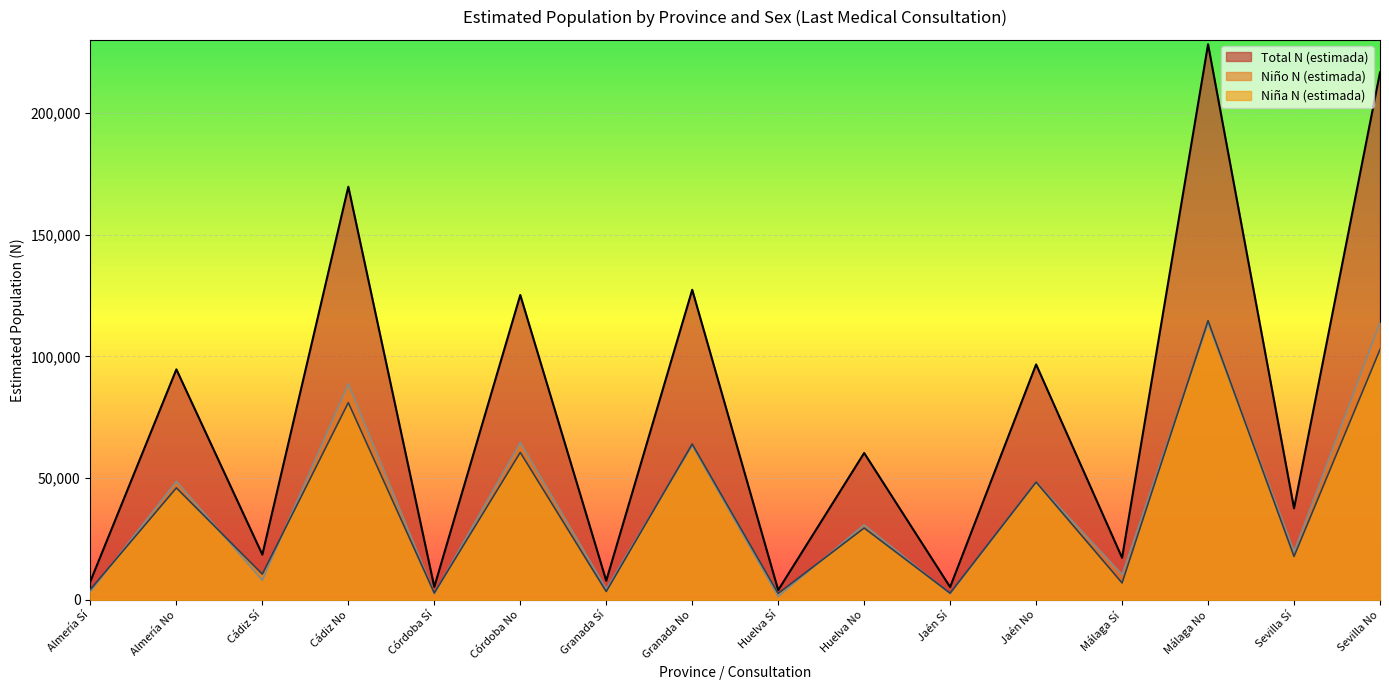

List the labels in order of Total N (estimada) value, smallest first.

Huelva Sí, Jaén Sí, Córdoba Sí, Almería Sí, Granada Sí, Málaga Sí, Cádiz Sí, Sevilla Sí, Huelva No, Almería No, Jaén No, Córdoba No, Granada No, Cádiz No, Sevilla No, Málaga No